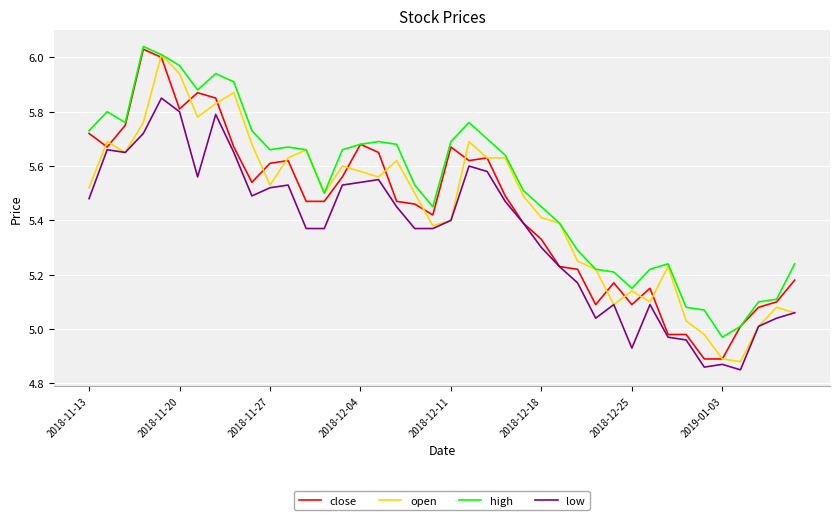

True or false: high and low cross at least once.

False